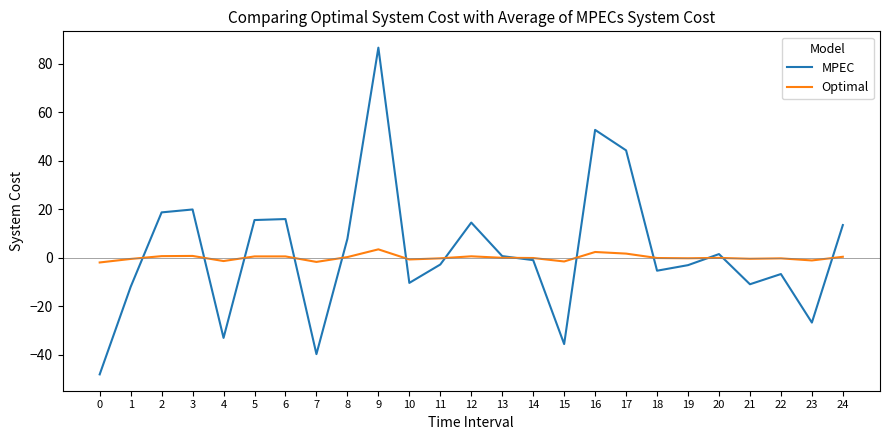

At which label does MPEC first exceed 0?

2